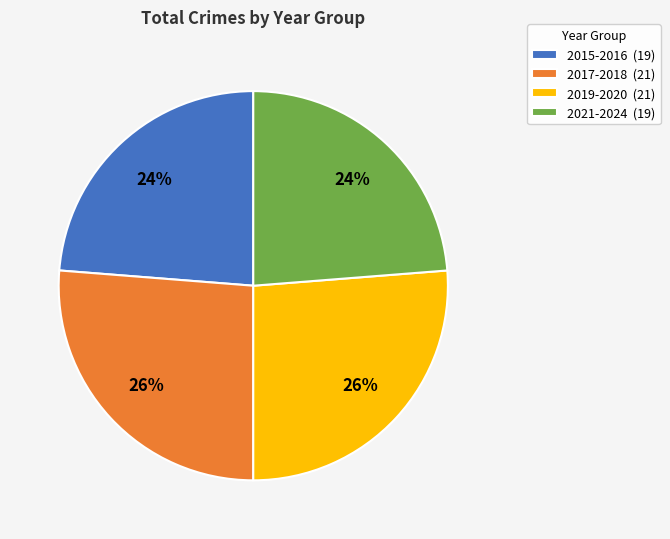

To the nearest percent, what portion does 2017-2018 (21) represent?

26%